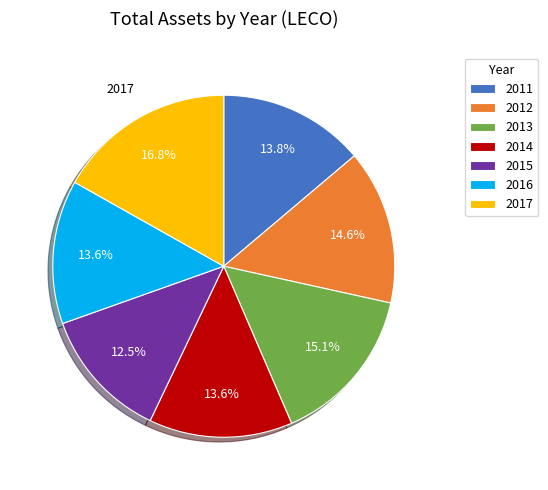

Which slice is the smallest?

2015